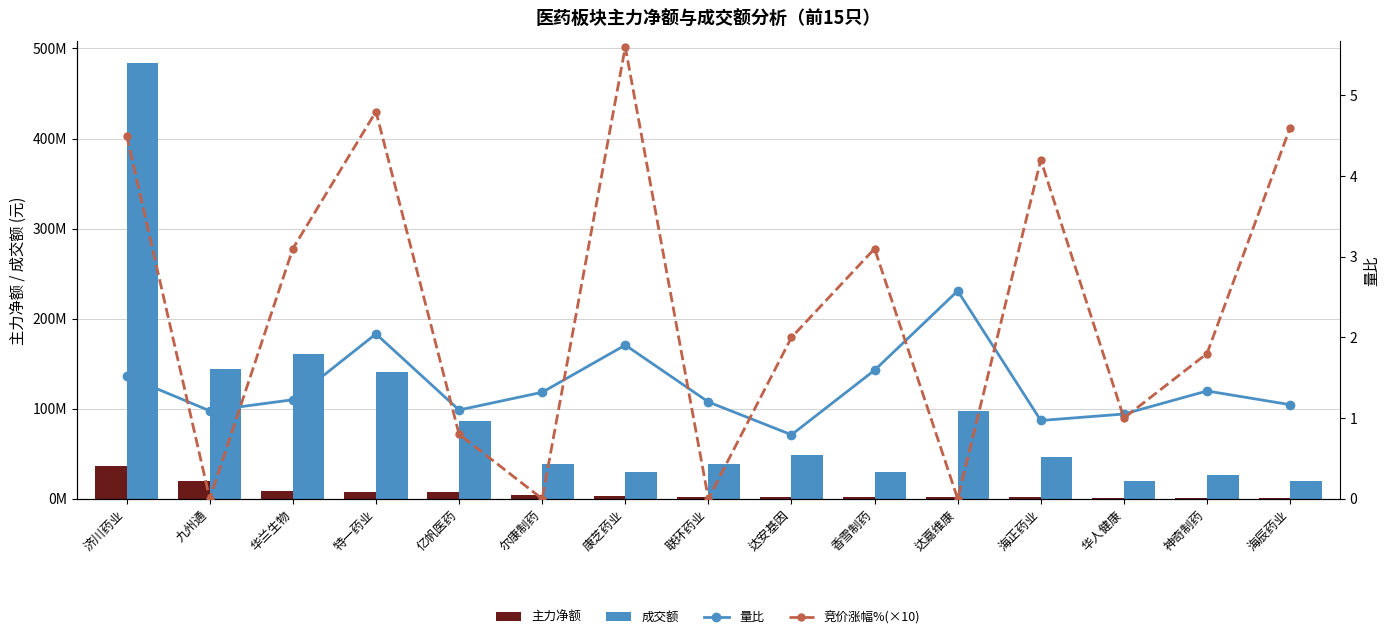

At which label is 量比 closest to 1?

海正药业